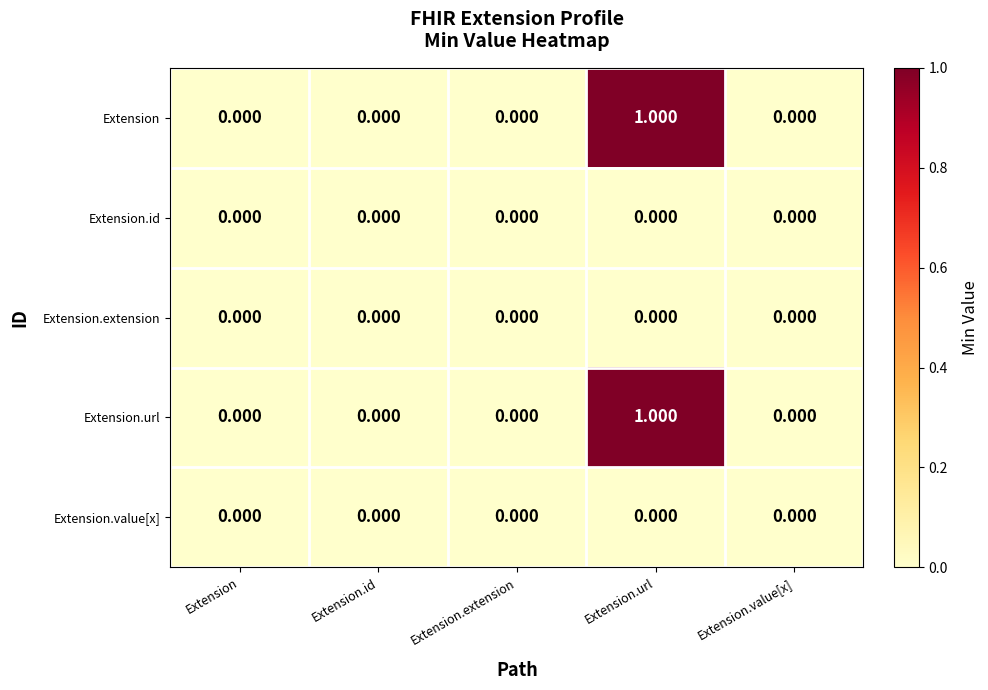

Which category has the highest value across all series?

Extension.url